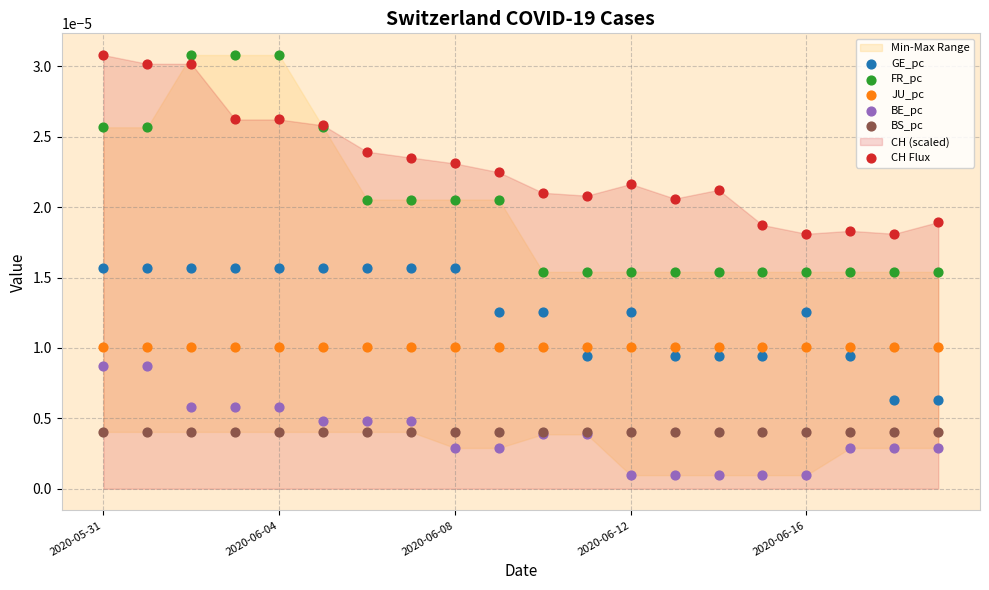

Which series reaches the minimum Y coordinate?

BE_pc